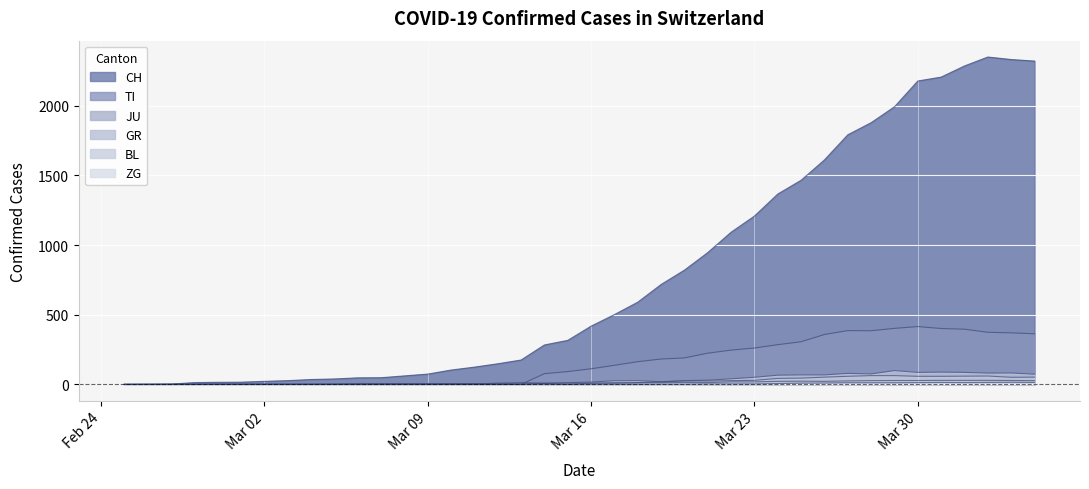

In GR, how many points are lower than both neighbors (excluding endpoints)?

2